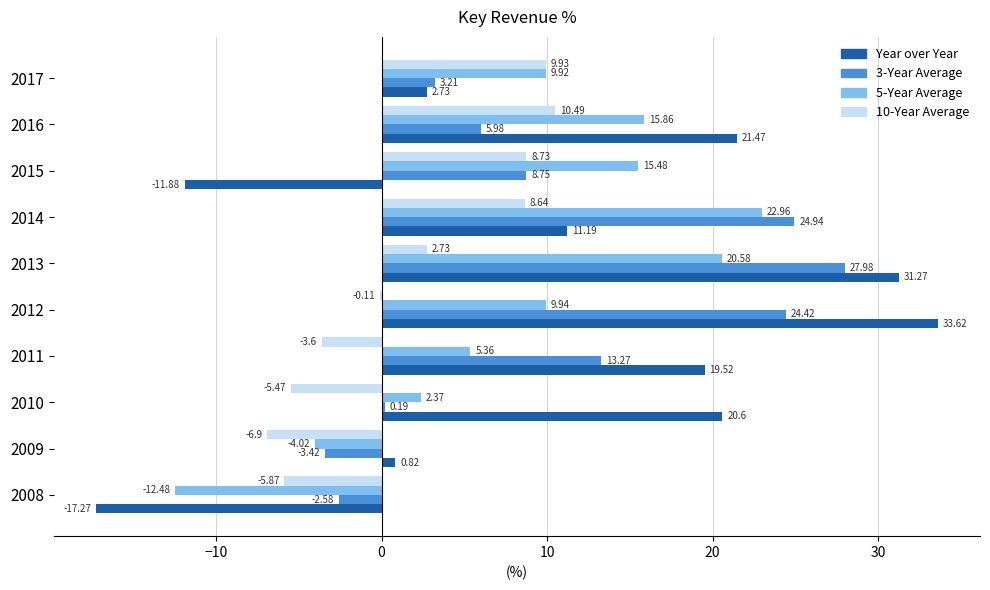

Between 2016 and 2017, which series saw the biggest shift?

Year over Year